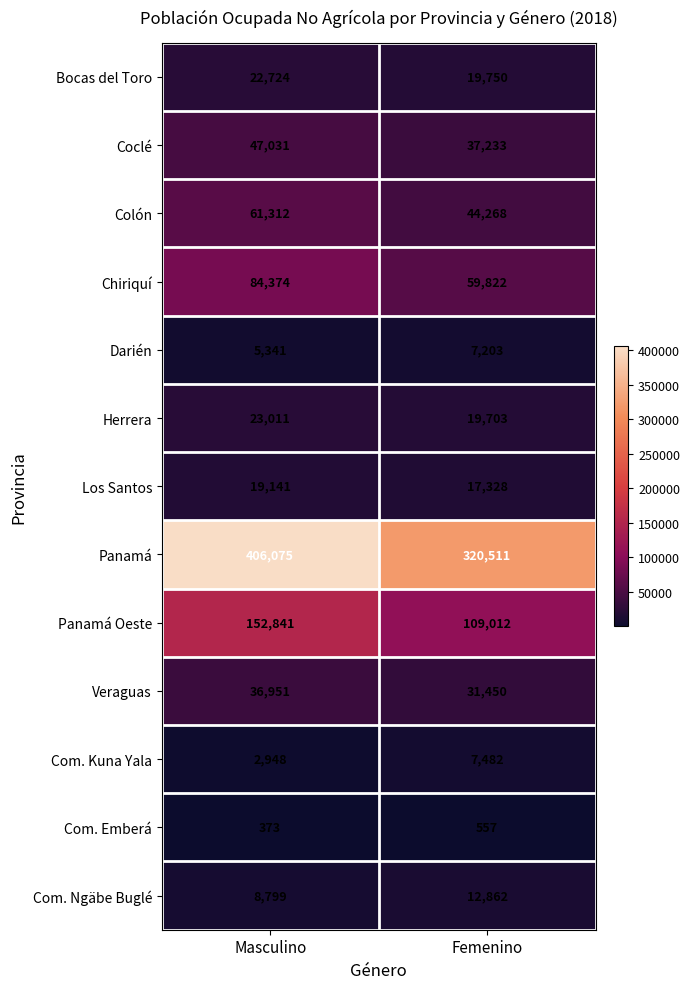

Which series has the widest spread of values?

Panamá